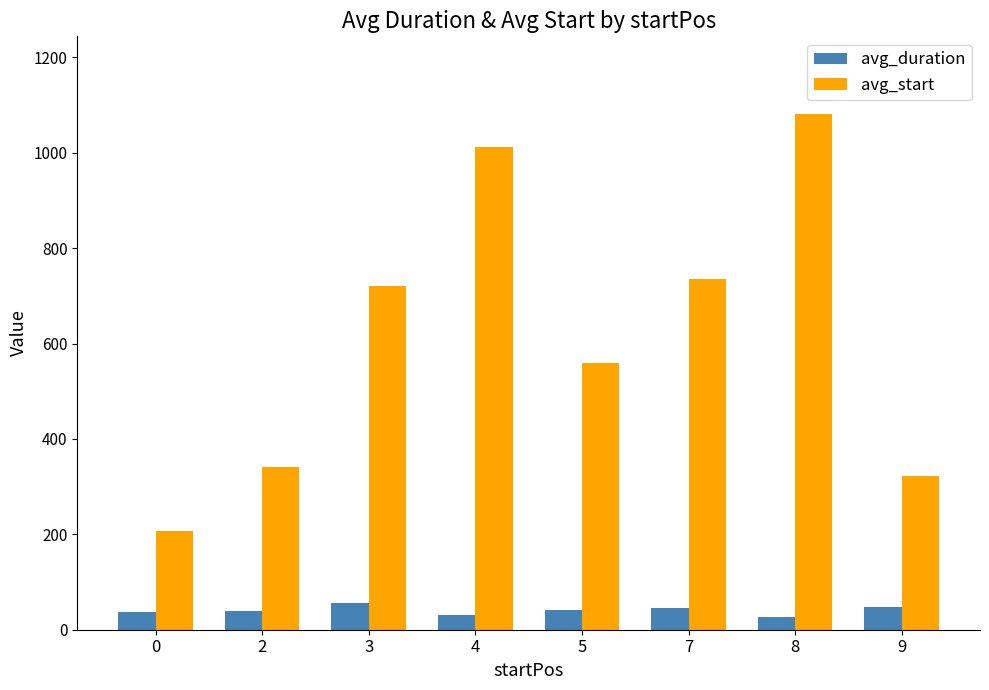

Is it true that avg_start equals 629 at 4?

False